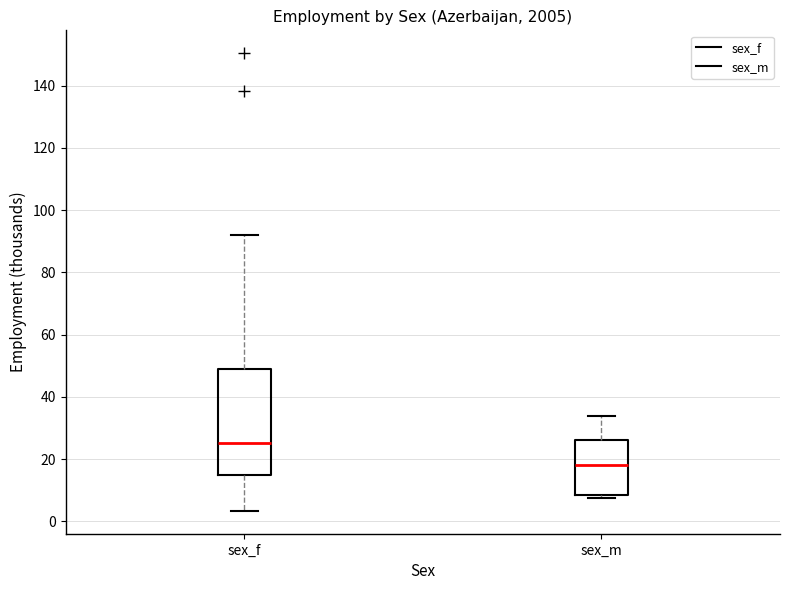

Reading left to right, transcribe this box plot: for each box, give where its median line is, the range the box spans, and where its two whiskers end, as read against the y-axis. The values are not printed on the chart, so give them approximately, as read against the axis.

sex_f: median 26, box 14 to 48, whiskers 4 to 92
sex_m: median 18, box 8 to 26, whiskers 8 (just below the box's lower edge) to 34